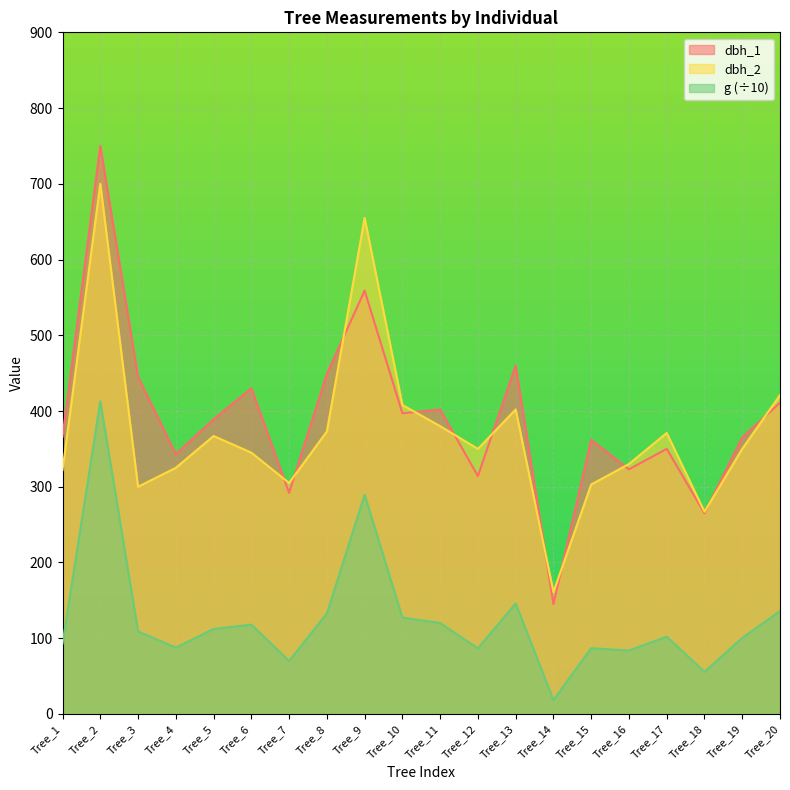

What is the value of the g point at the 4th from the left?

87.6